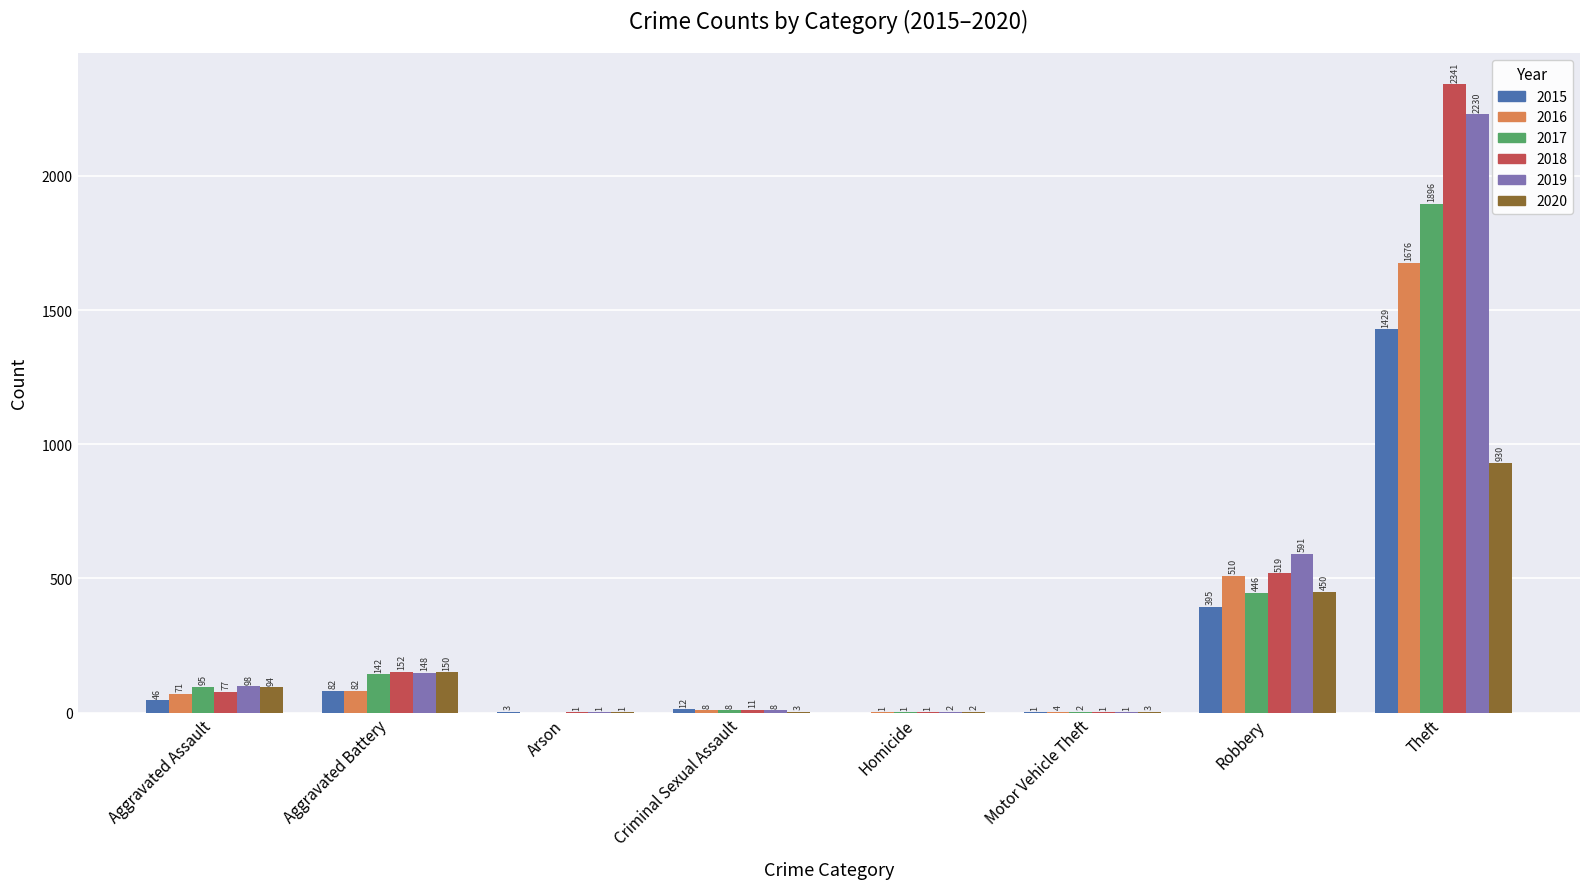

What are all the series names shown in the legend?

2015, 2016, 2017, 2018, 2019, 2020